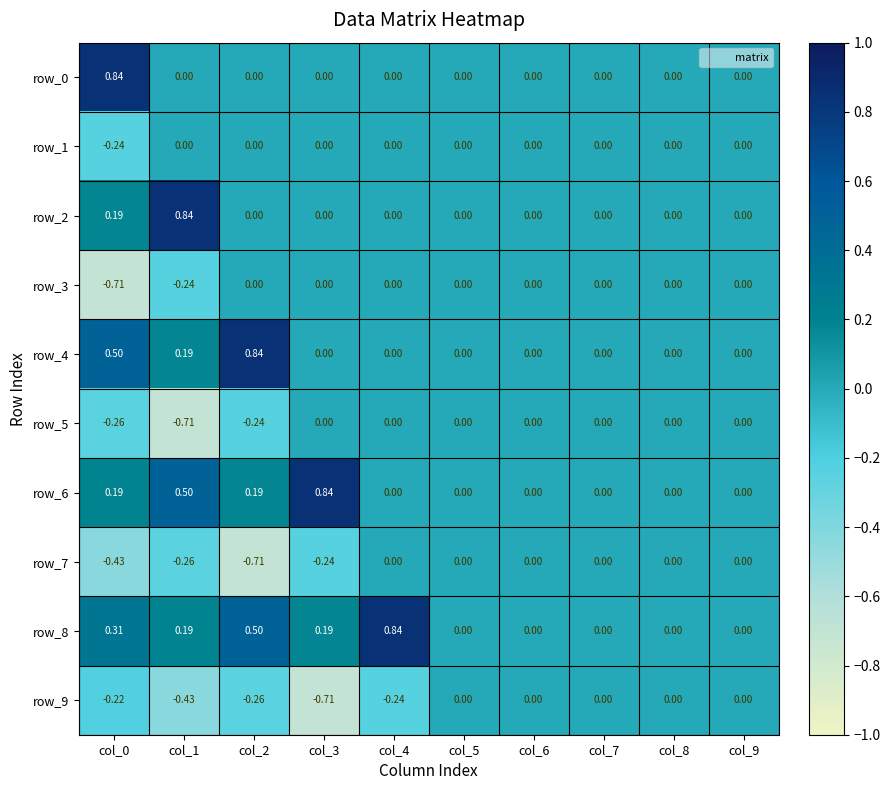

Reading left to right, extract all data points from this chart.

row_0: col_0=0.8	col_1=0.0	col_2=0.0	col_3=0.0	col_4=0.0	col_5=0.0	col_6=0.0	col_7=0.0	col_8=0.0	col_9=0.0
row_1: col_0=-0.2	col_1=0.0	col_2=0.0	col_3=0.0	col_4=0.0	col_5=0.0	col_6=0.0	col_7=0.0	col_8=0.0	col_9=0.0
row_2: col_0=0.2	col_1=0.8	col_2=0.0	col_3=0.0	col_4=0.0	col_5=0.0	col_6=0.0	col_7=0.0	col_8=0.0	col_9=0.0
row_3: col_0=-0.7	col_1=-0.2	col_2=0.0	col_3=0.0	col_4=0.0	col_5=0.0	col_6=0.0	col_7=0.0	col_8=0.0	col_9=0.0
row_4: col_0=0.5	col_1=0.2	col_2=0.8	col_3=0.0	col_4=0.0	col_5=0.0	col_6=0.0	col_7=0.0	col_8=0.0	col_9=0.0
row_5: col_0=-0.3	col_1=-0.7	col_2=-0.2	col_3=0.0	col_4=0.0	col_5=0.0	col_6=0.0	col_7=0.0	col_8=0.0	col_9=0.0
row_6: col_0=0.2	col_1=0.5	col_2=0.2	col_3=0.8	col_4=0.0	col_5=0.0	col_6=0.0	col_7=0.0	col_8=0.0	col_9=0.0
row_7: col_0=-0.4	col_1=-0.3	col_2=-0.7	col_3=-0.2	col_4=0.0	col_5=0.0	col_6=0.0	col_7=0.0	col_8=0.0	col_9=0.0
row_8: col_0=0.3	col_1=0.2	col_2=0.5	col_3=0.2	col_4=0.8	col_5=0.0	col_6=0.0	col_7=0.0	col_8=0.0	col_9=0.0
row_9: col_0=-0.2	col_1=-0.4	col_2=-0.3	col_3=-0.7	col_4=-0.2	col_5=0.0	col_6=0.0	col_7=0.0	col_8=0.0	col_9=0.0